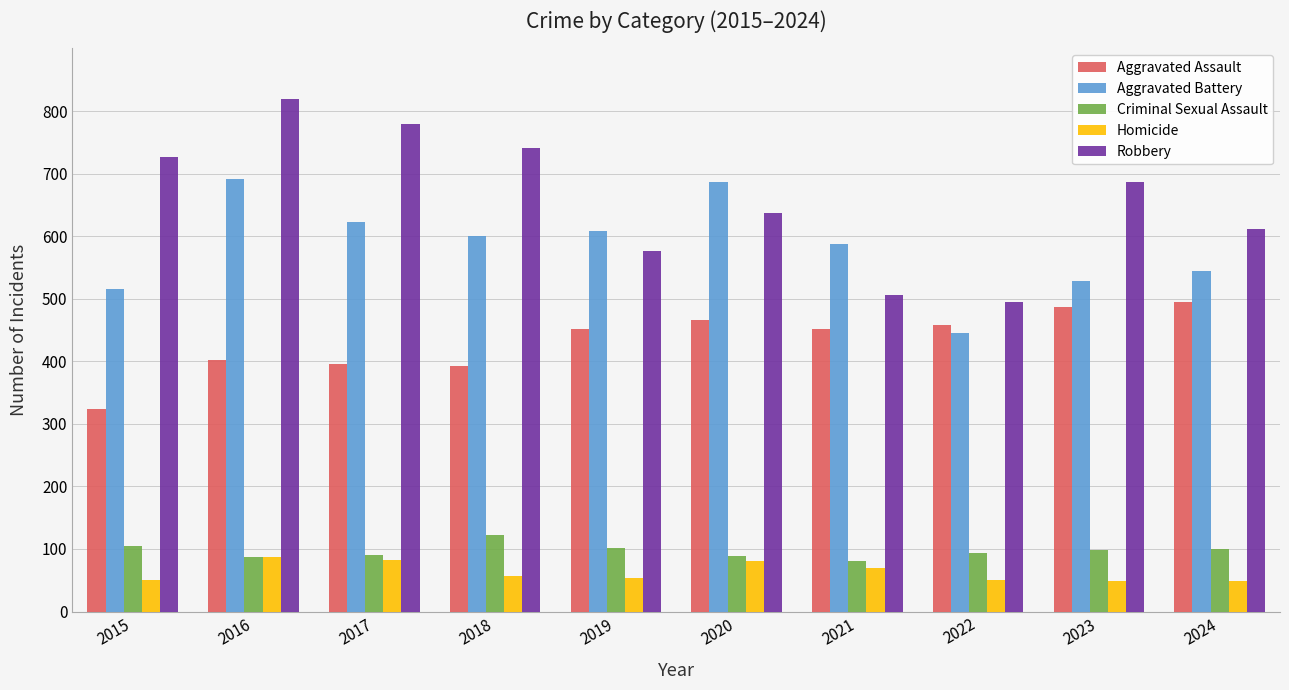

What is the difference between the Aggravated Assault values at 2023 and 2020?

20